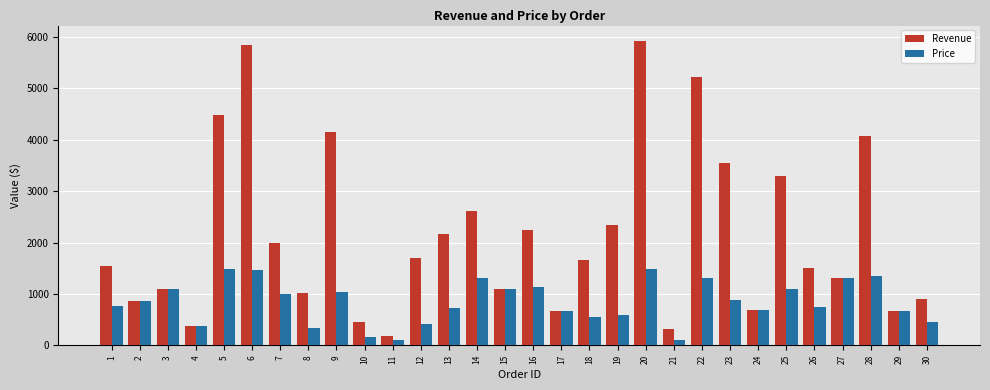

What is the smallest value displayed?

94.5